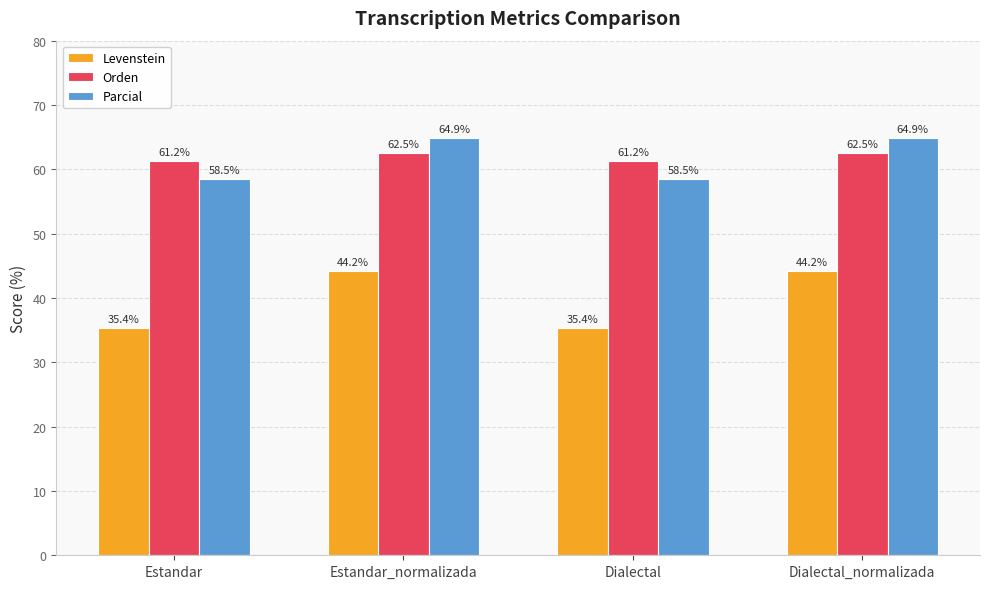

What is the lowest value of the Orden series?

61.2